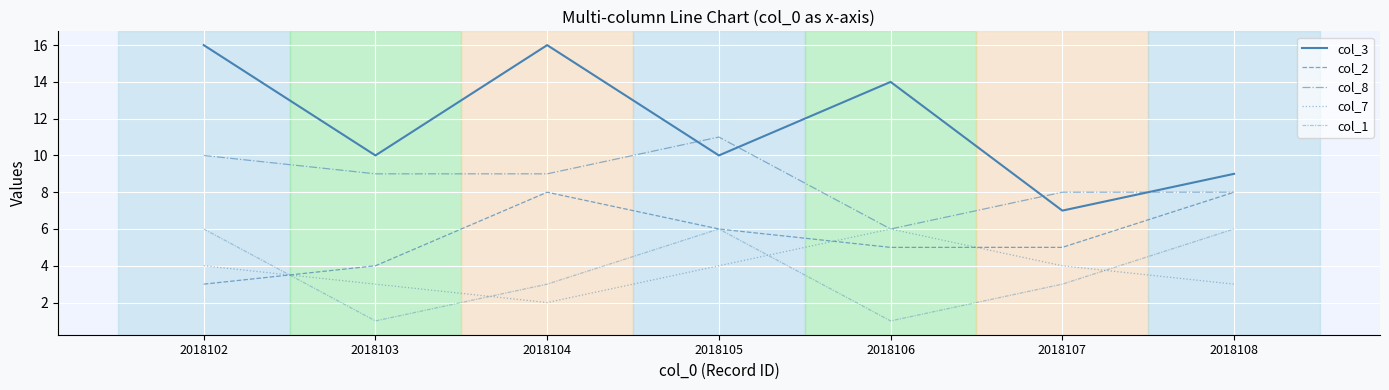

Is the value of col_7 at 2018103 greater than the value of col_3 at 2018102?

No